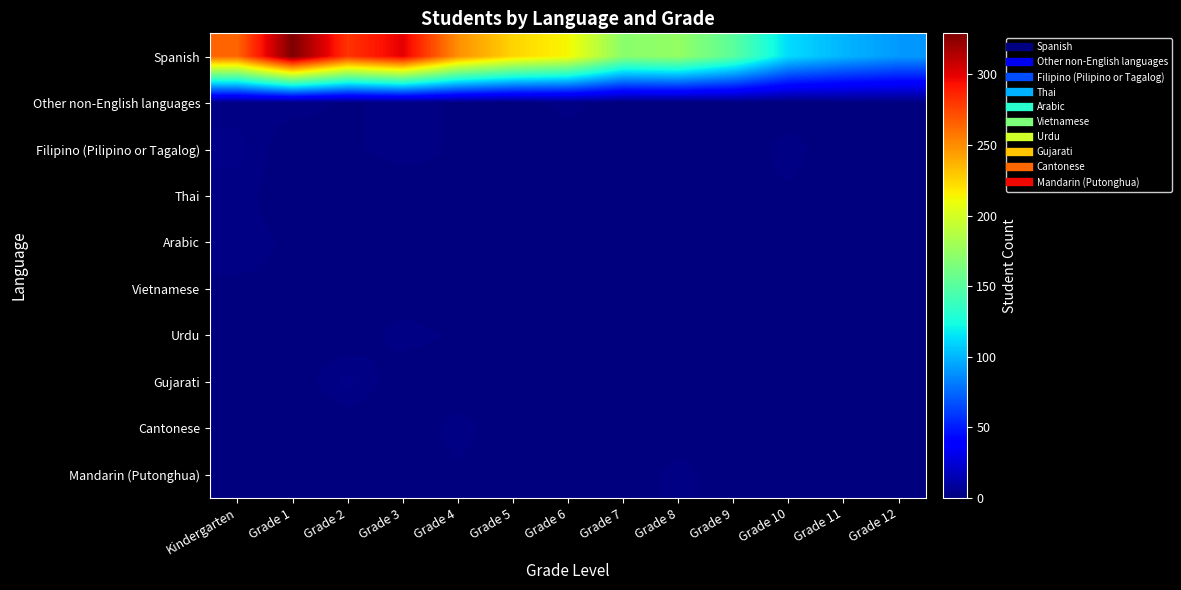

Reading left to right, list all the values displayed in this chart.

Spanish: Kindergarten=264	Grade 1=329	Grade 2=281	Grade 3=300	Grade 4=249	Grade 5=225	Grade 6=213	Grade 7=170	Grade 8=174	Grade 9=151	Grade 10=112	Grade 11=100	Grade 12=91
Other non-English languages: Kindergarten=2	Grade 1=2	Grade 2=1	Grade 3=2	Grade 4=1	Grade 5=0	Grade 6=2	Grade 7=0	Grade 8=0	Grade 9=1	Grade 10=0	Grade 11=1	Grade 12=1
Filipino (Pilipino or Tagalog): Kindergarten=3	Grade 1=0	Grade 2=1	Grade 3=2	Grade 4=1	Grade 5=0	Grade 6=0	Grade 7=1	Grade 8=0	Grade 9=0	Grade 10=2	Grade 11=0	Grade 12=0
Thai: Kindergarten=2	Grade 1=0	Grade 2=0	Grade 3=0	Grade 4=1	Grade 5=0	Grade 6=1	Grade 7=0	Grade 8=1	Grade 9=1	Grade 10=1	Grade 11=0	Grade 12=0
Arabic: Kindergarten=2	Grade 1=1	Grade 2=0	Grade 3=0	Grade 4=0	Grade 5=0	Grade 6=1	Grade 7=0	Grade 8=0	Grade 9=0	Grade 10=1	Grade 11=0	Grade 12=0
Vietnamese: Kindergarten=1	Grade 1=1	Grade 2=1	Grade 3=0	Grade 4=0	Grade 5=1	Grade 6=0	Grade 7=0	Grade 8=1	Grade 9=0	Grade 10=0	Grade 11=0	Grade 12=0
Urdu: Kindergarten=1	Grade 1=1	Grade 2=0	Grade 3=2	Grade 4=1	Grade 5=0	Grade 6=0	Grade 7=0	Grade 8=0	Grade 9=0	Grade 10=0	Grade 11=0	Grade 12=0
Gujarati: Kindergarten=0	Grade 1=0	Grade 2=3	Grade 3=0	Grade 4=0	Grade 5=0	Grade 6=0	Grade 7=1	Grade 8=0	Grade 9=0	Grade 10=0	Grade 11=1	Grade 12=0
Cantonese: Kindergarten=0	Grade 1=0	Grade 2=0	Grade 3=0	Grade 4=2	Grade 5=0	Grade 6=0	Grade 7=0	Grade 8=0	Grade 9=1	Grade 10=0	Grade 11=0	Grade 12=0
Mandarin (Putonghua): Kindergarten=0	Grade 1=0	Grade 2=0	Grade 3=0	Grade 4=1	Grade 5=0	Grade 6=0	Grade 7=0	Grade 8=2	Grade 9=0	Grade 10=0	Grade 11=0	Grade 12=0